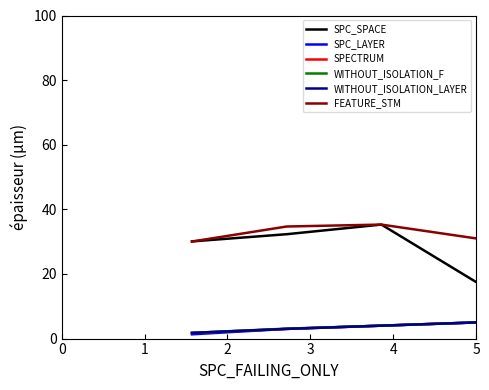

What is the greatest value displayed?

35.3